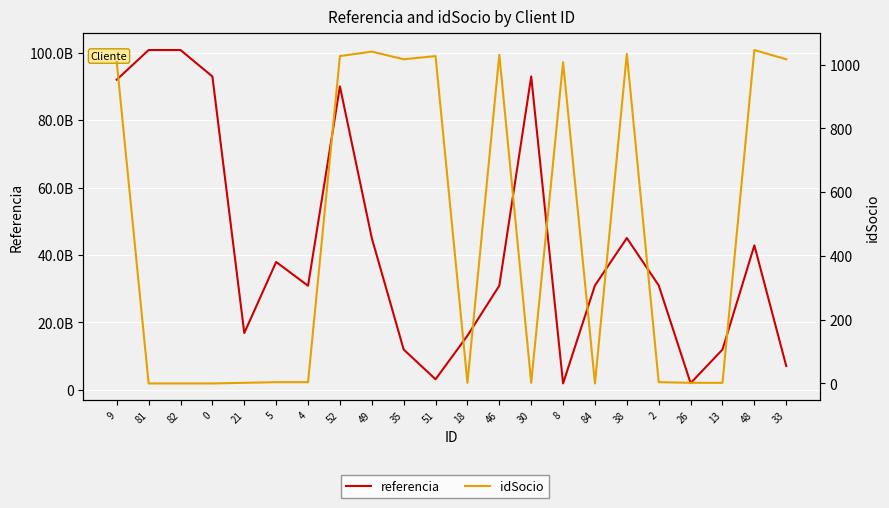

What is the label of the 16th point from the left?

84